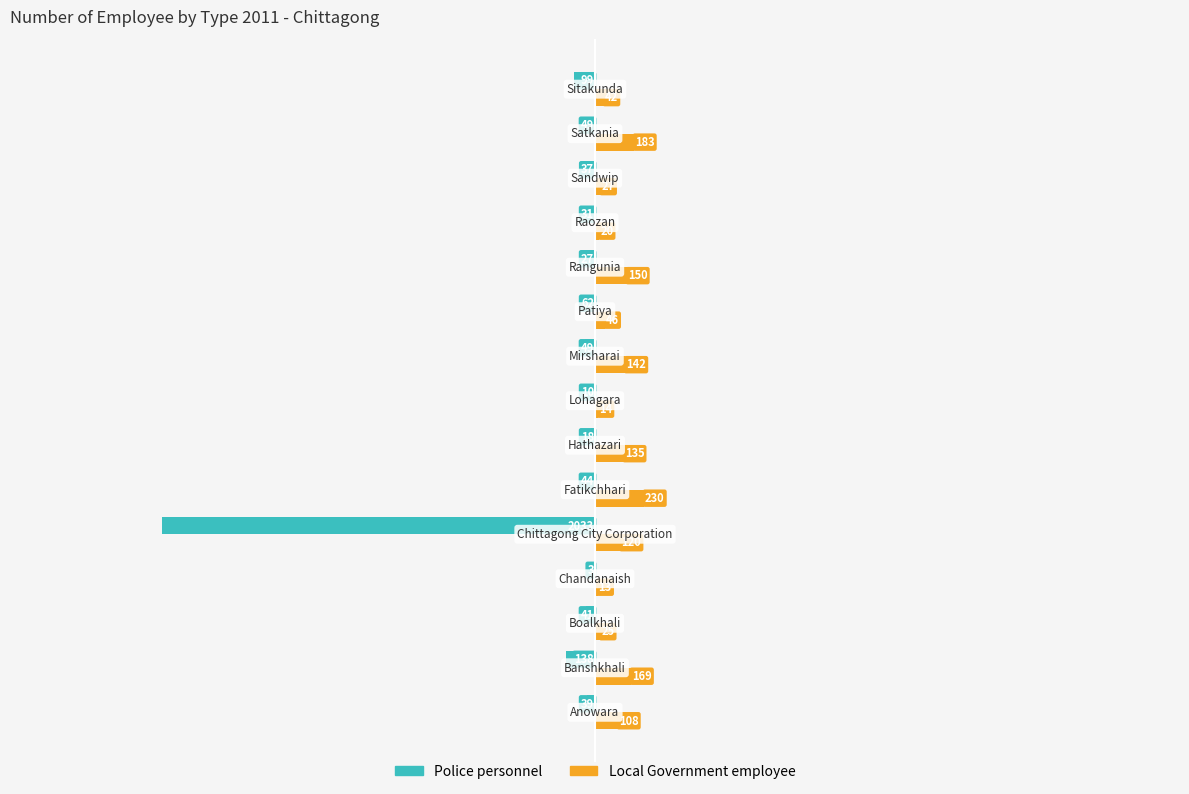

What is the maximum value shown in the chart?

230